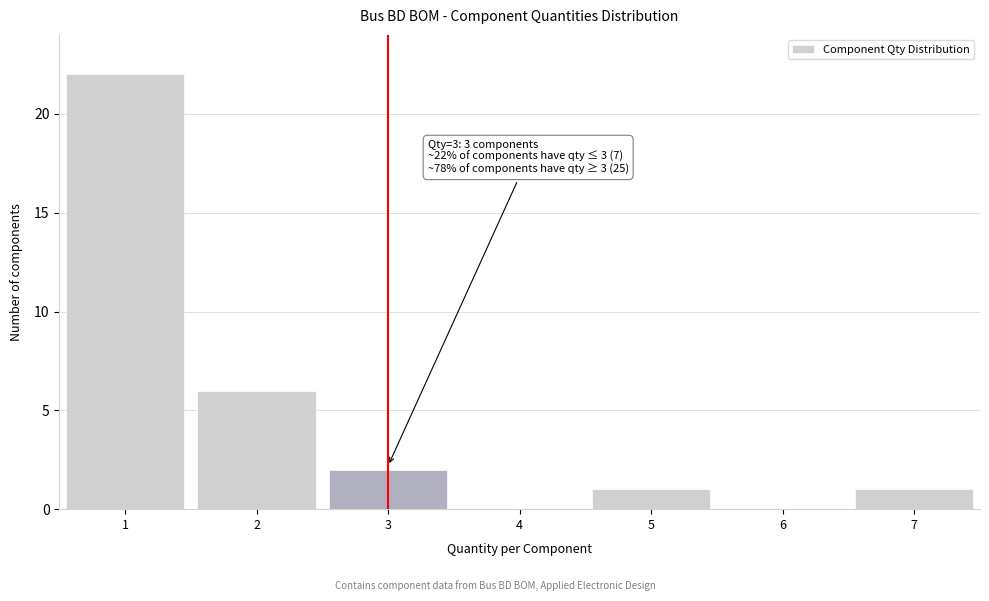

Which range on the x-axis has the tallest bar?

0.5 to 1.5